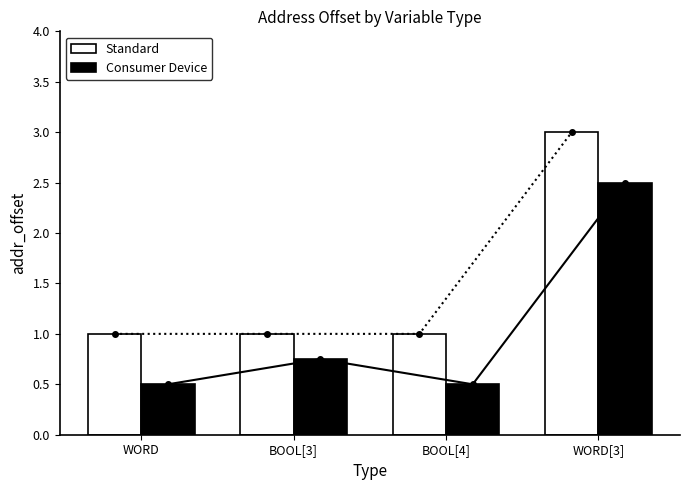

Which series changed the most between WORD and BOOL[4]?

Standard